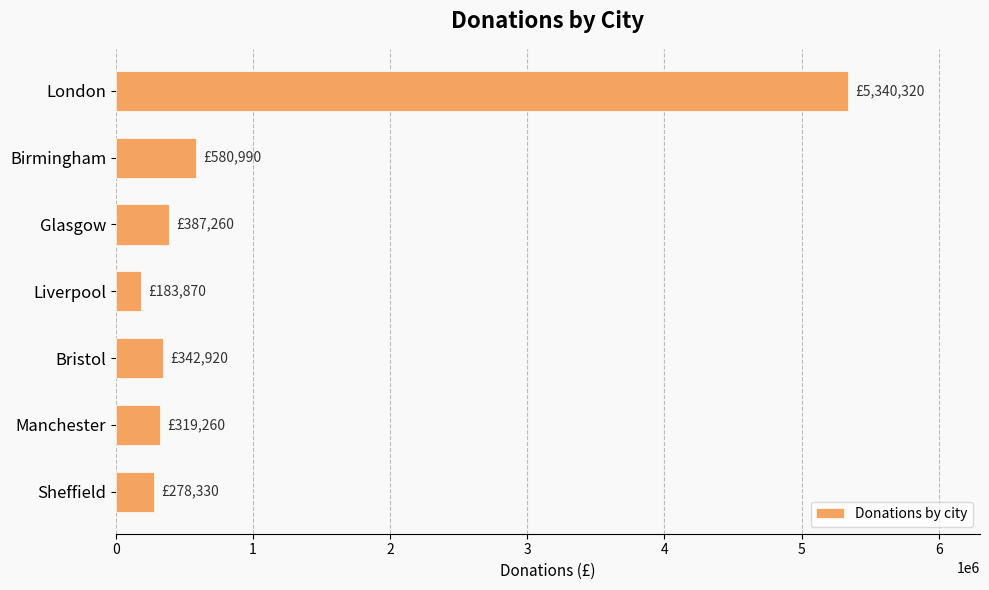

What is the average value?

1061850